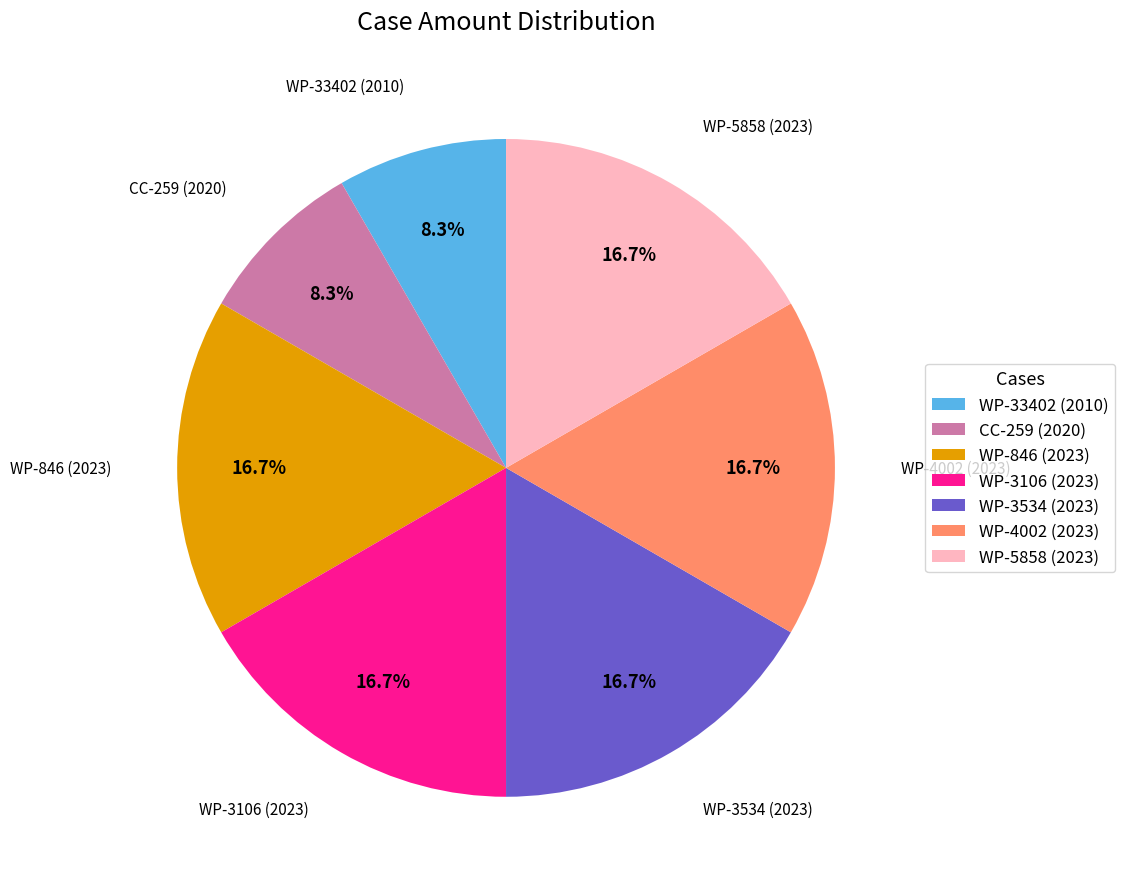

Is there any slice that represents more than half of the pie?

No